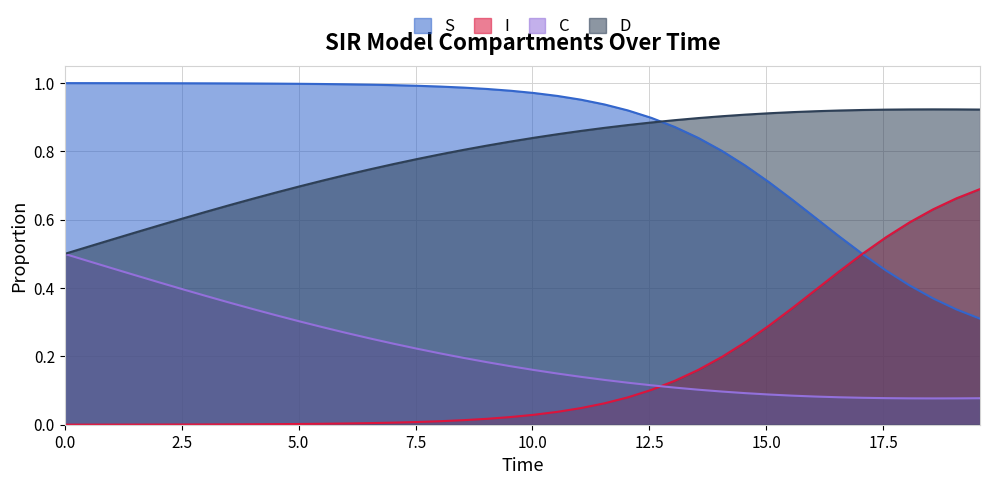

Reading left to right, transcribe all the data shown in this chart.

S: 1.0	1.0	1.0	1.0	1.0	1.0	1.0	1.0	1.0	1.0	1.0	1.0	1.0	1.0	1.0	1.0	1.0	1.0	1.0	1.0	1.0	1.0	1.0	0.9	0.9	0.9	0.9	0.8	0.8	0.8	0.7	0.7	0.6	0.6	0.5	0.5	0.4	0.4	0.3	0.3
I: 0.0	0.0	0.0	0.0	0.0	0.0	0.0	0.0	0.0	0.0	0.0	0.0	0.0	0.0	0.0	0.0	0.0	0.0	0.0	0.0	0.0	0.0	0.0	0.1	0.1	0.1	0.1	0.2	0.2	0.2	0.3	0.3	0.4	0.4	0.5	0.5	0.6	0.6	0.7	0.7
C: 0.5	0.5	0.5	0.4	0.4	0.4	0.4	0.4	0.3	0.3	0.3	0.3	0.3	0.3	0.2	0.2	0.2	0.2	0.2	0.2	0.2	0.1	0.1	0.1	0.1	0.1	0.1	0.1	0.1	0.1	0.1	0.1	0.1	0.1	0.1	0.1	0.1	0.1	0.1	0.1
D: 0.5	0.5	0.5	0.6	0.6	0.6	0.6	0.6	0.7	0.7	0.7	0.7	0.7	0.7	0.8	0.8	0.8	0.8	0.8	0.8	0.8	0.9	0.9	0.9	0.9	0.9	0.9	0.9	0.9	0.9	0.9	0.9	0.9	0.9	0.9	0.9	0.9	0.9	0.9	0.9